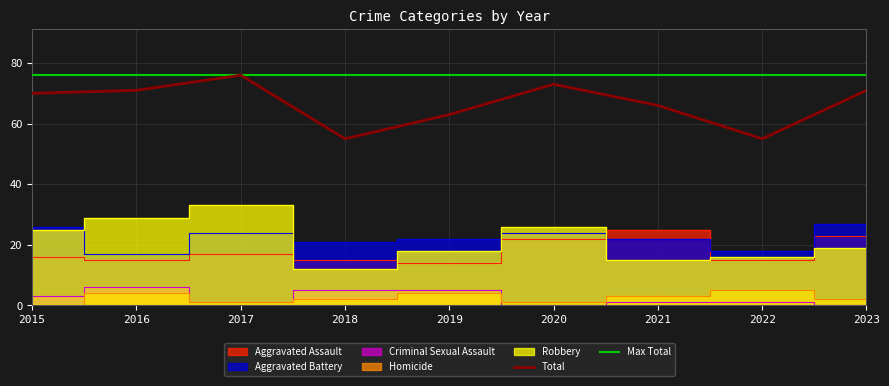

What is the maximum value shown in the chart?

76